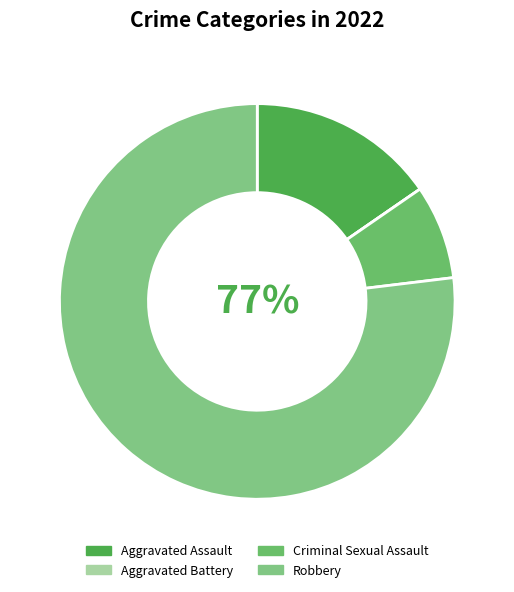

What percentage is the Criminal Sexual Assault slice, to the nearest percent?

8%